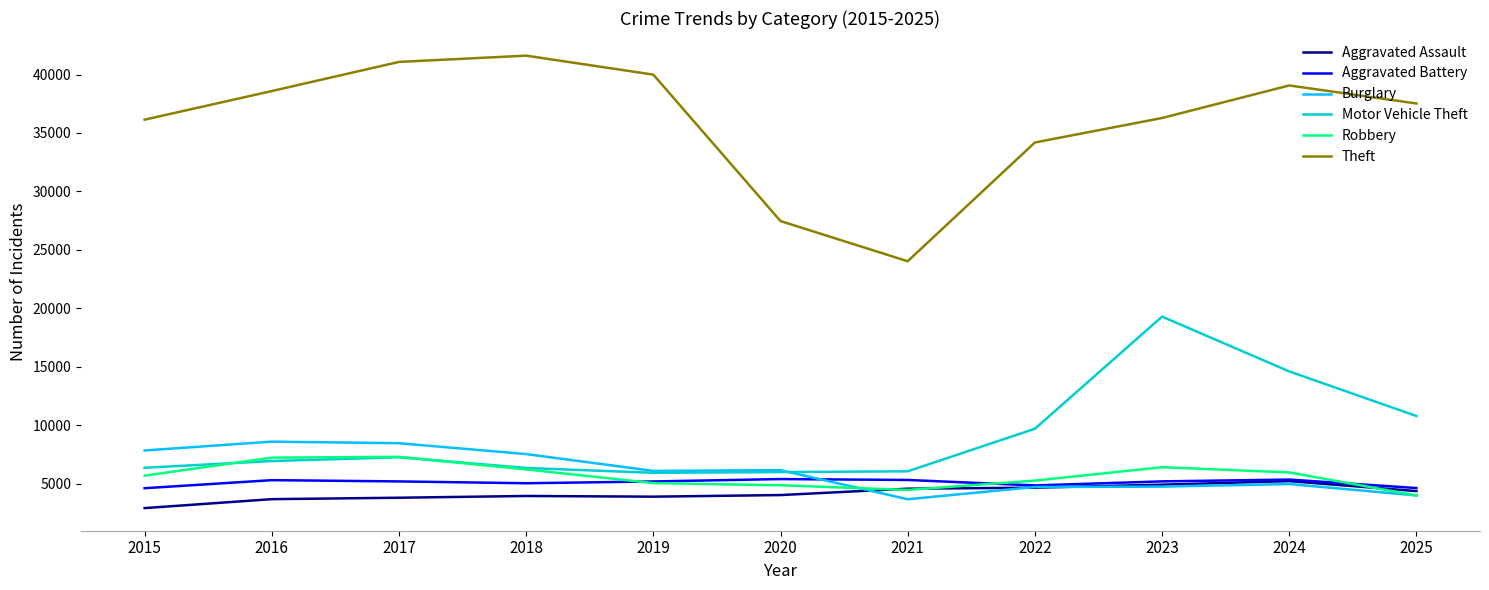

What is the greatest value displayed?

41617